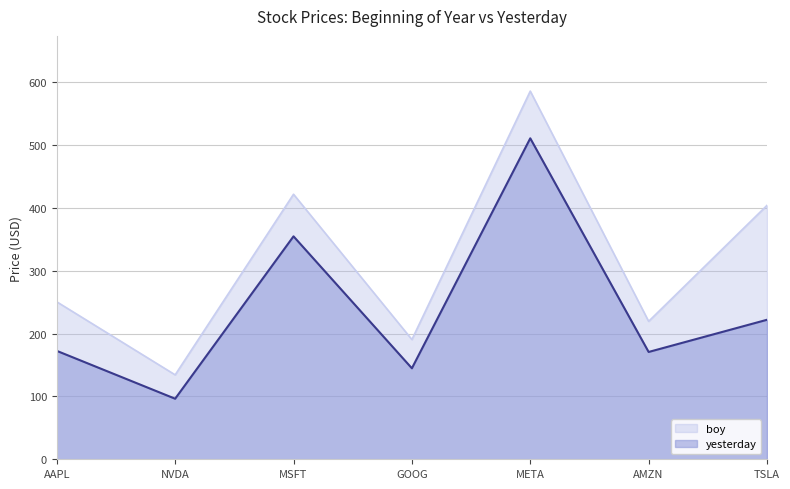

The value of yesterday at TSLA is 221.9. True or false?

True